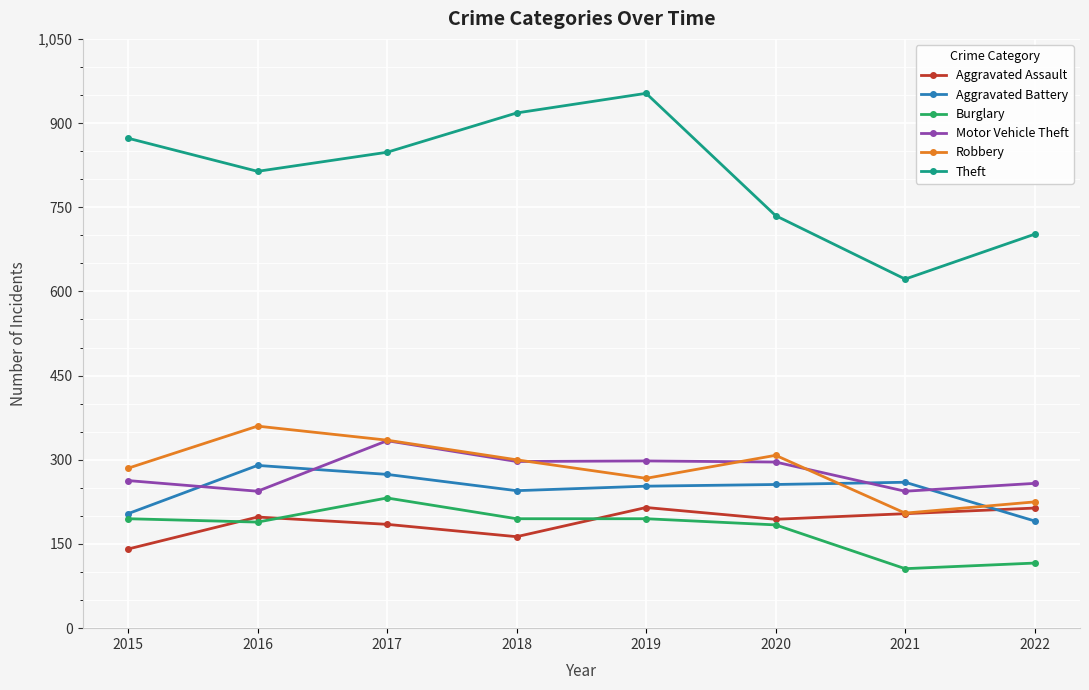

List the series in order of their peak value, lowest first.

Aggravated Assault, Burglary, Aggravated Battery, Motor Vehicle Theft, Robbery, Theft